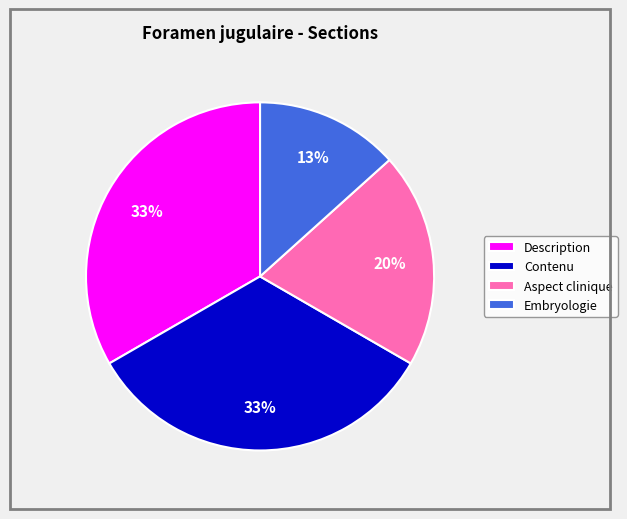

How many segments does this pie chart have?

4